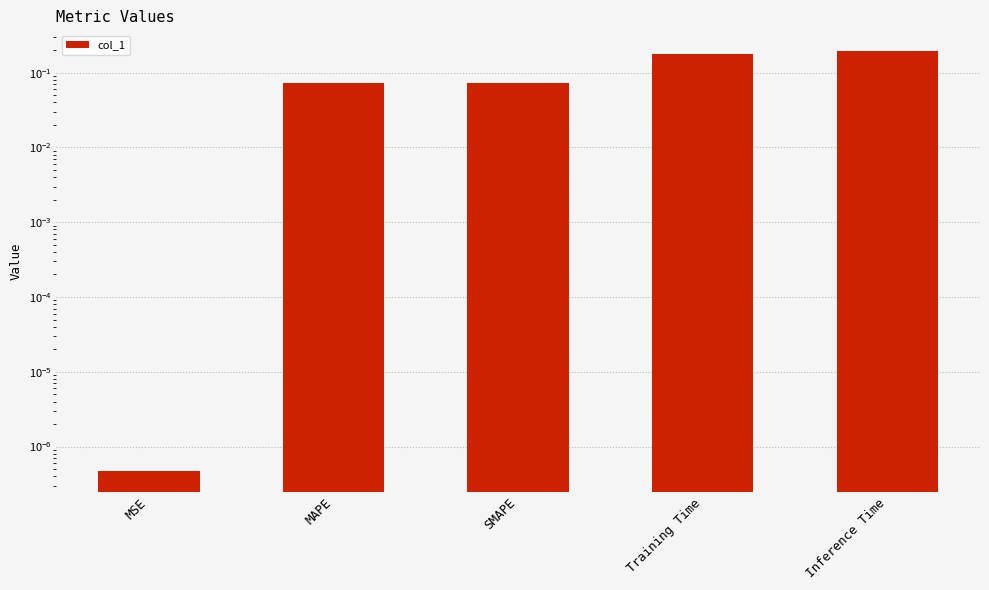

What is the difference between the values at Training Time and MAPE?

0.1